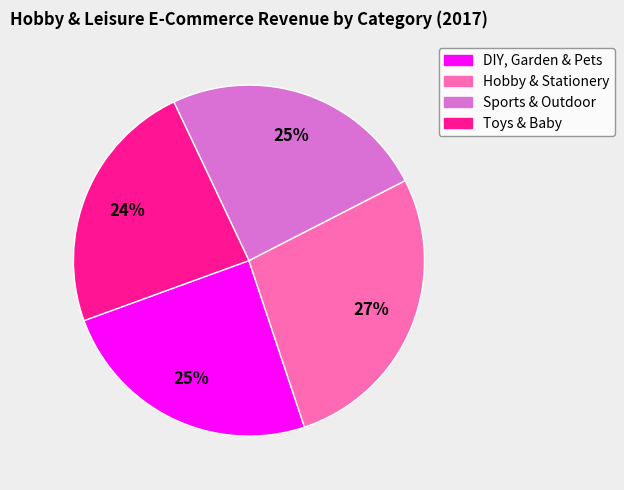

Does any single category account for the majority?

No